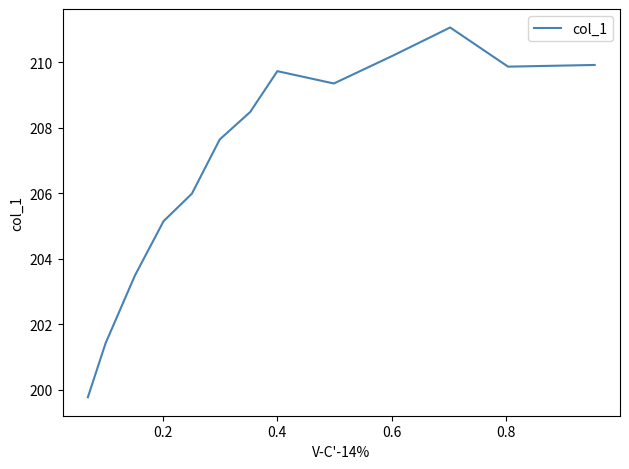

True or false: the data shows 90.6 at 0.2.

False